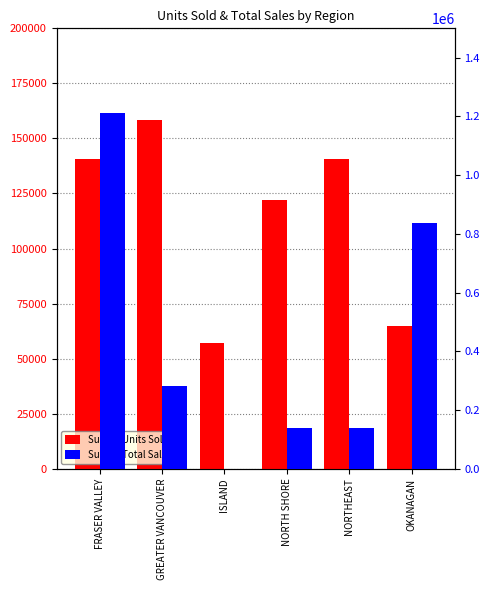

Reading left to right, extract all data points from this chart.

Sum of Units Sold: FRASER VALLEY=140694.0	GREATER VANCOUVER=158303.0	ISLAND=56961.0	NORTH SHORE=121926.0	NORTHEAST=140694.0	OKANAGAN=65012.0
Sum of Total Sales: FRASER VALLEY=1212580.0	GREATER VANCOUVER=280574.8	ISLAND=0.0	NORTH SHORE=140287.4	NORTHEAST=140287.4	OKANAGAN=835759.1